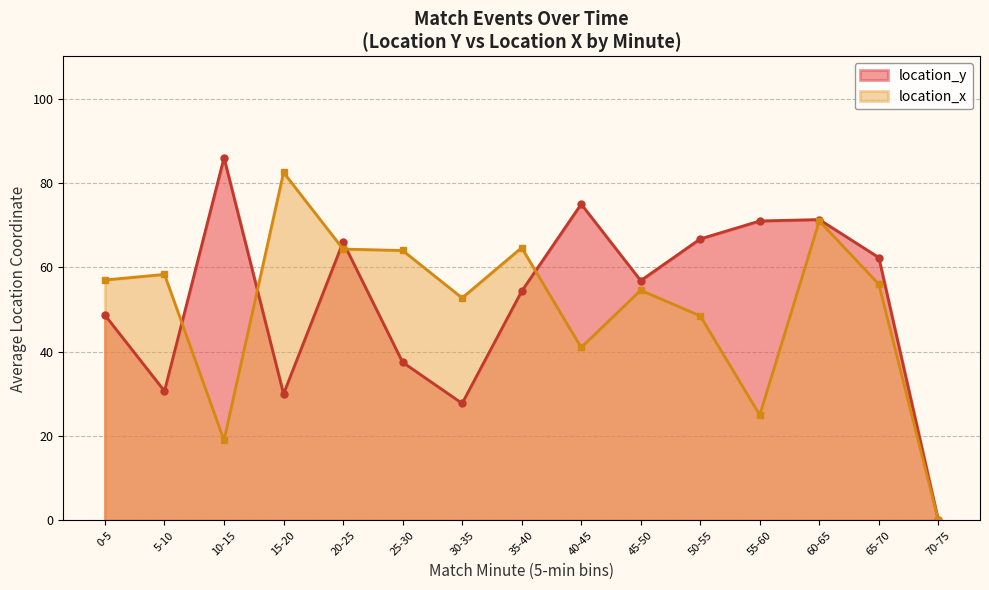

True or false: location_y has more than 0 points higher than both neighbors.

True